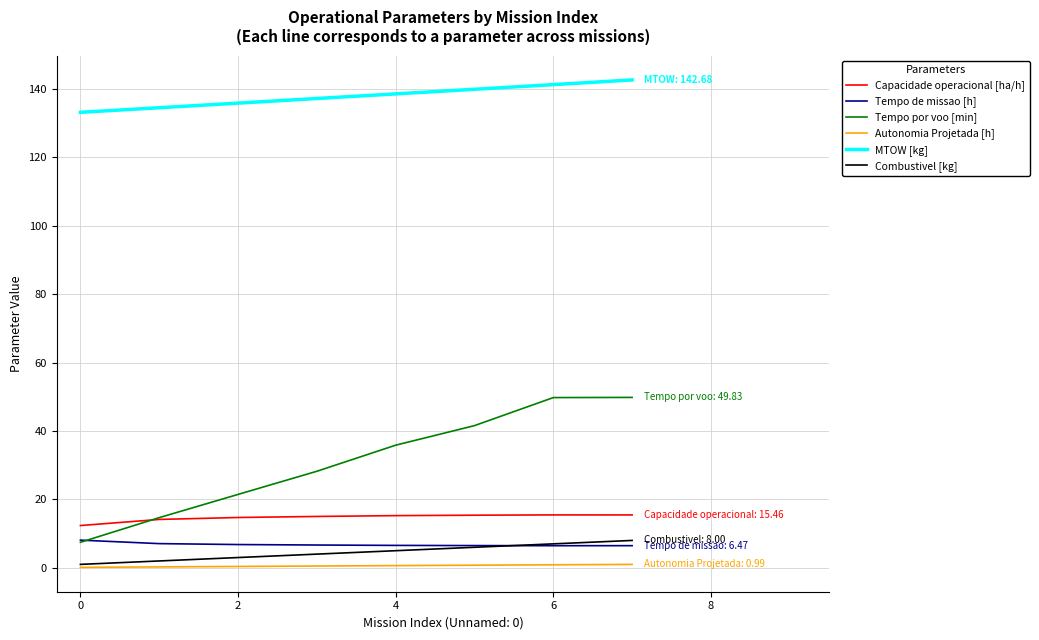

Which series has the largest total across all categories?

MTOW [kg]